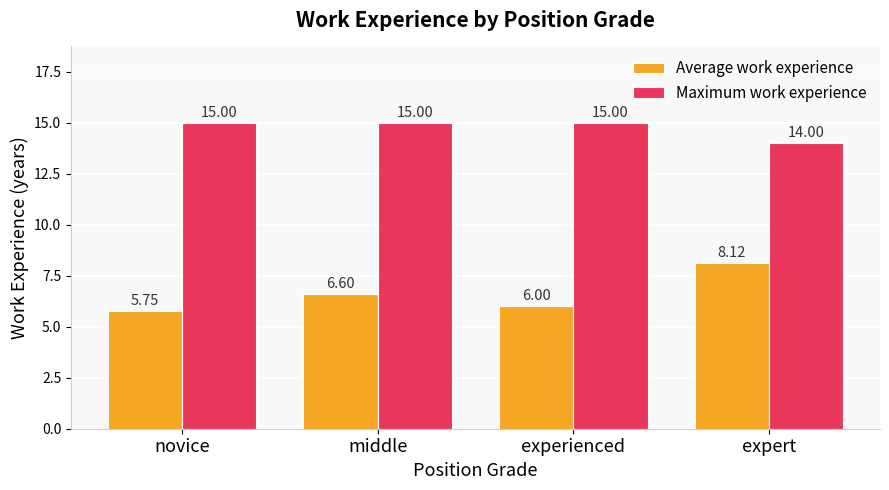

The Average work experience series shows 6.0 at experienced. True or false?

True